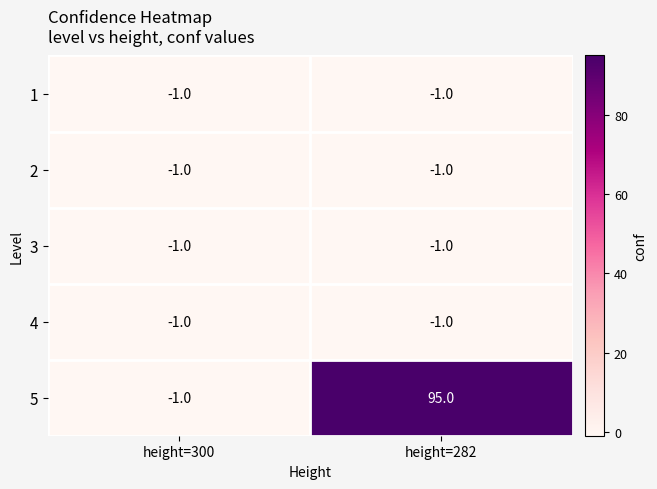

The 3 series shows -1 at height=282. True or false?

True